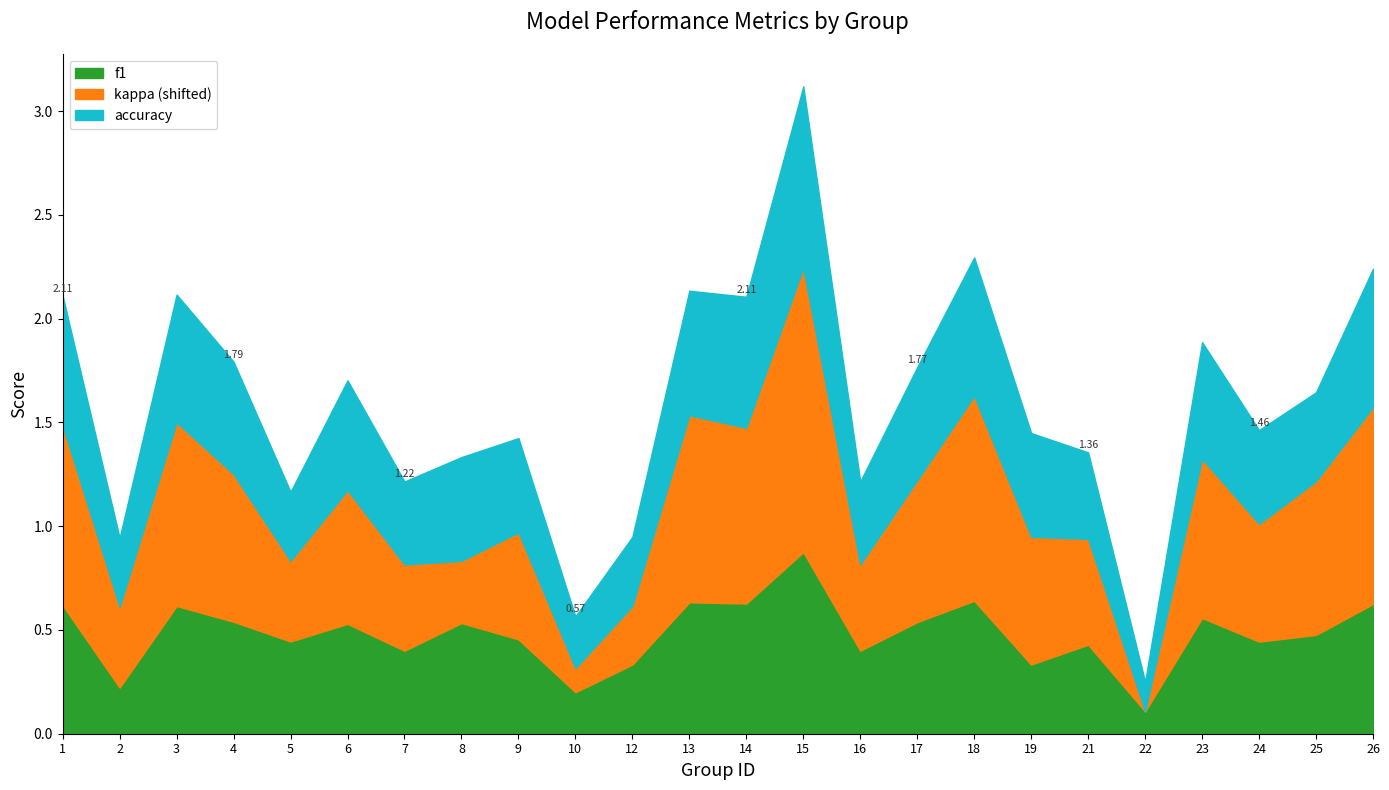

Rank the categories by f1 value from lowest to highest.

22, 10, 2, 12, 19, 7, 16, 21, 24, 5, 9, 25, 6, 8, 17, 4, 23, 3, 1, 26, 14, 13, 18, 15